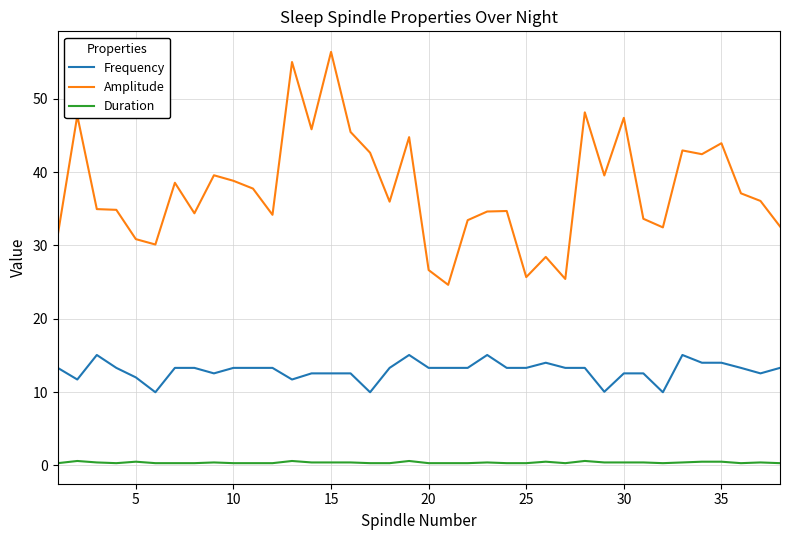

How many lines are shown in the chart?

3